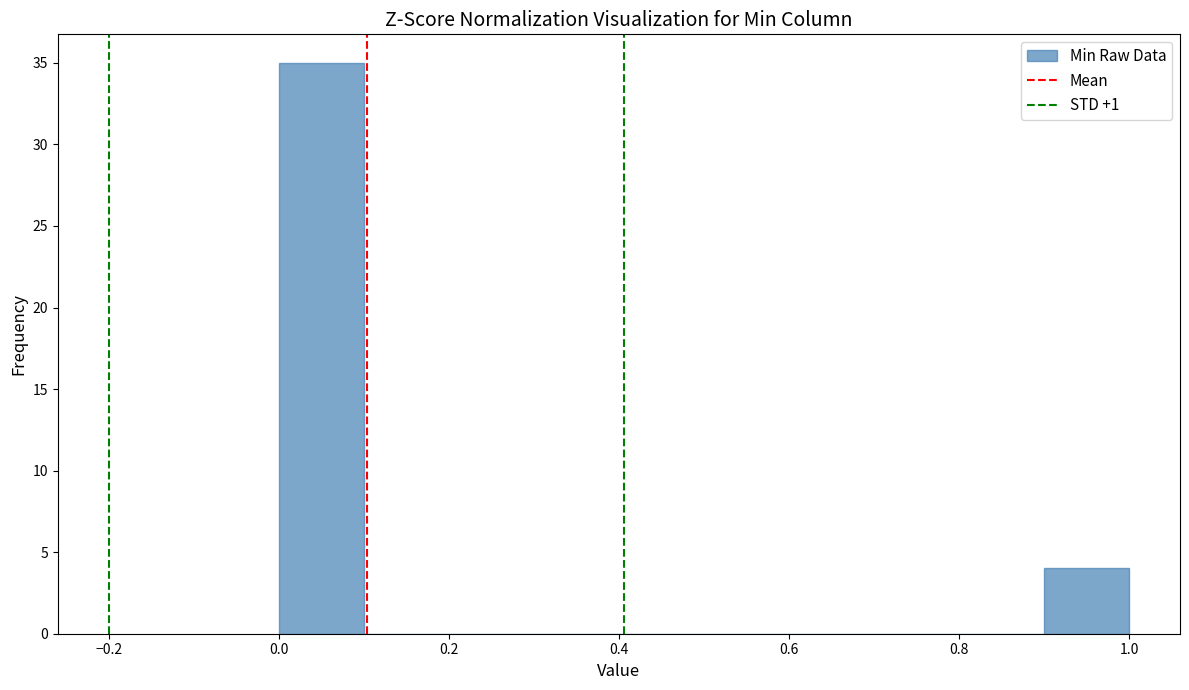

Reading left to right, transcribe this chart: for each bar, give the range it covers on the x-axis and its height. The values are not printed on the chart, so give them approximately, as read against the axis.

0.0 to 0.1: 35
0.1 to 0.2: 0
0.2 to 0.3: 0
0.3 to 0.4: 0
0.4 to 0.5: 0
0.5 to 0.6: 0
0.6 to 0.7: 0
0.7 to 0.8: 0
0.8 to 0.9: 0
0.9 to 1.0: 4